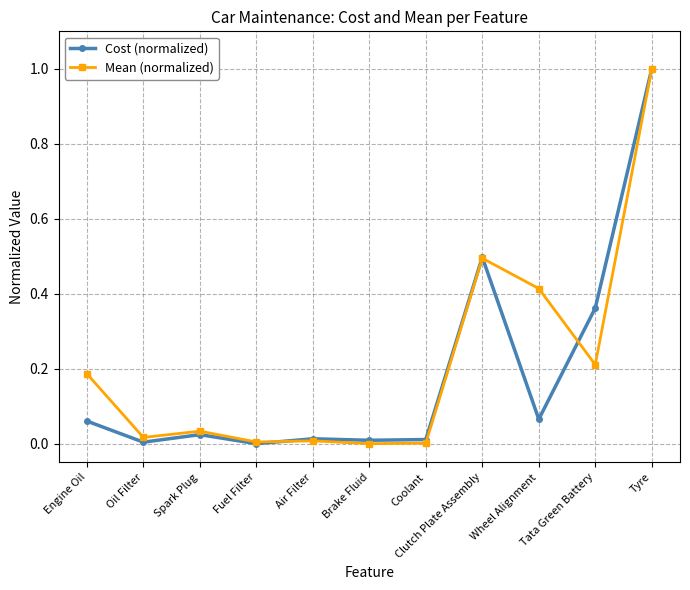

How many distinct data groups are displayed?

2